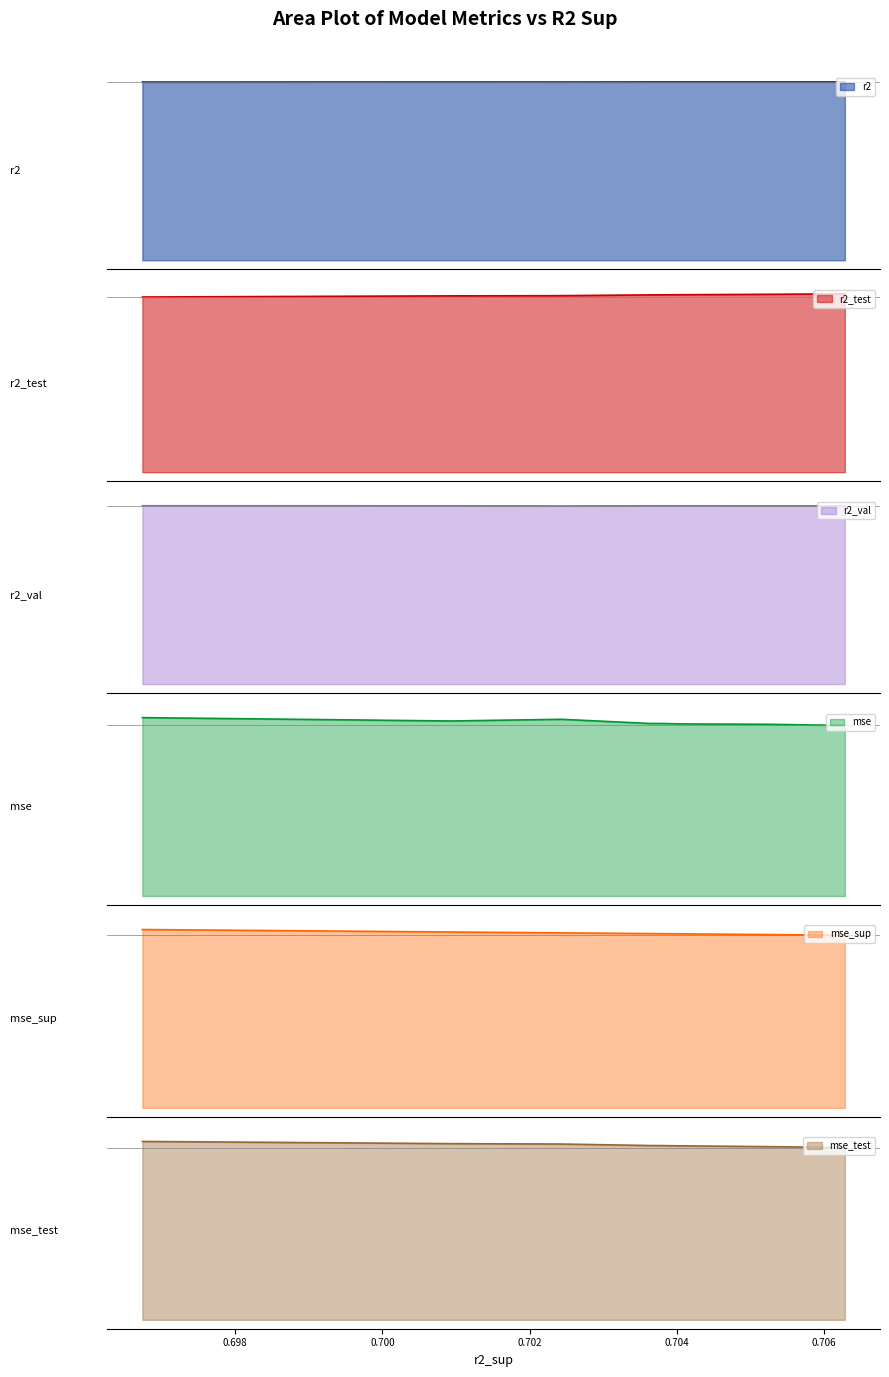

Which series has the largest total across all categories?

r2